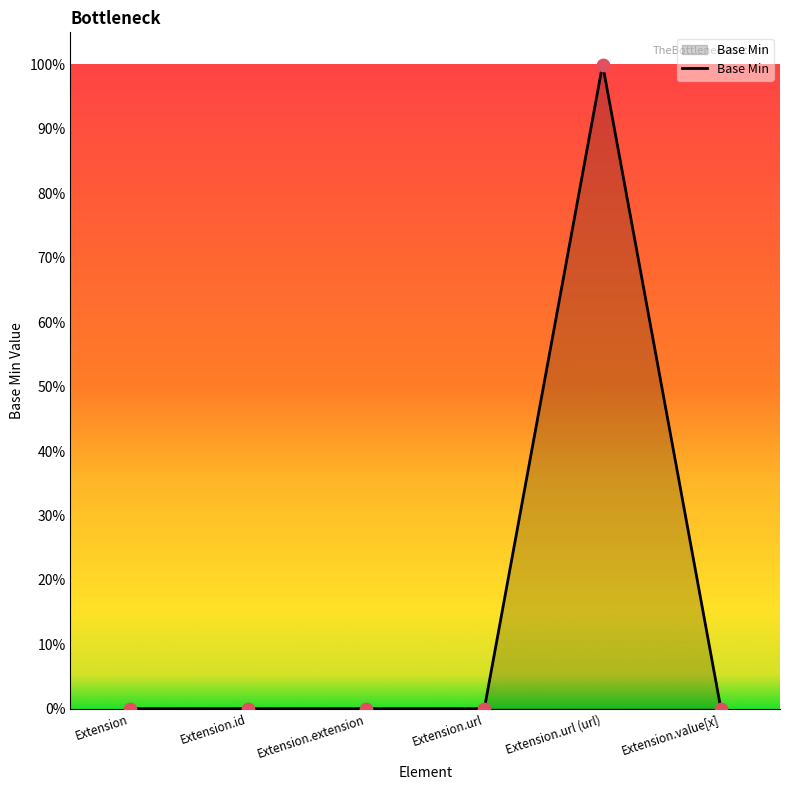

Between Extension and Extension.url, which is larger?

Extension